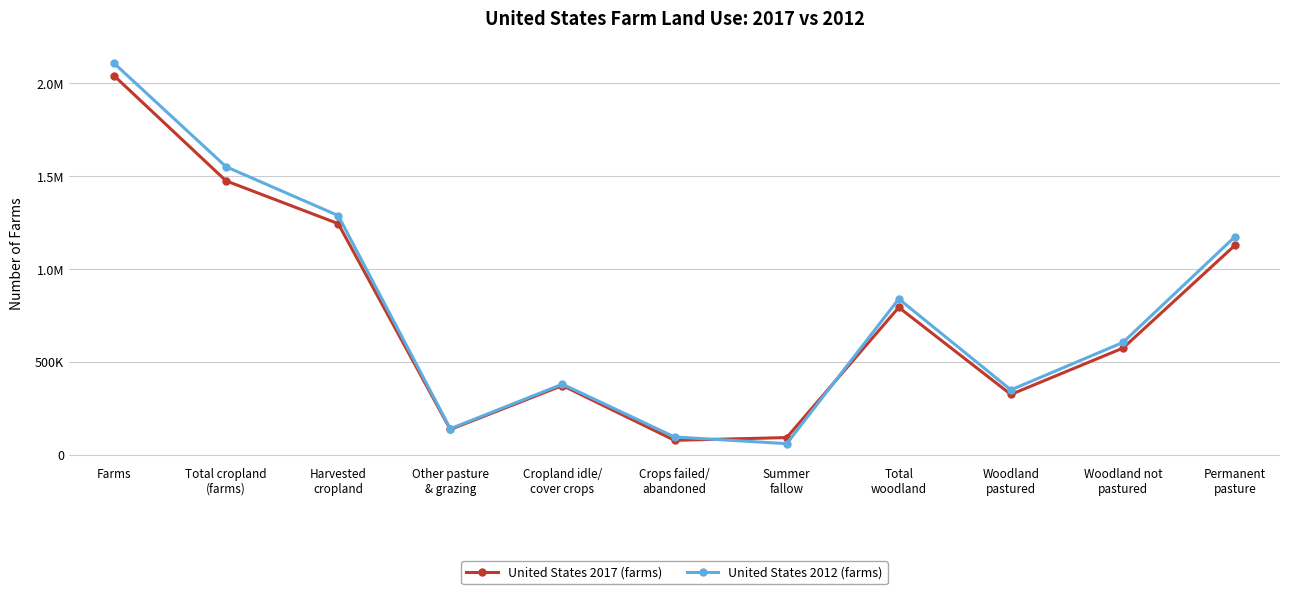

What is the minimum value for United States 2017 (farms)?

79334